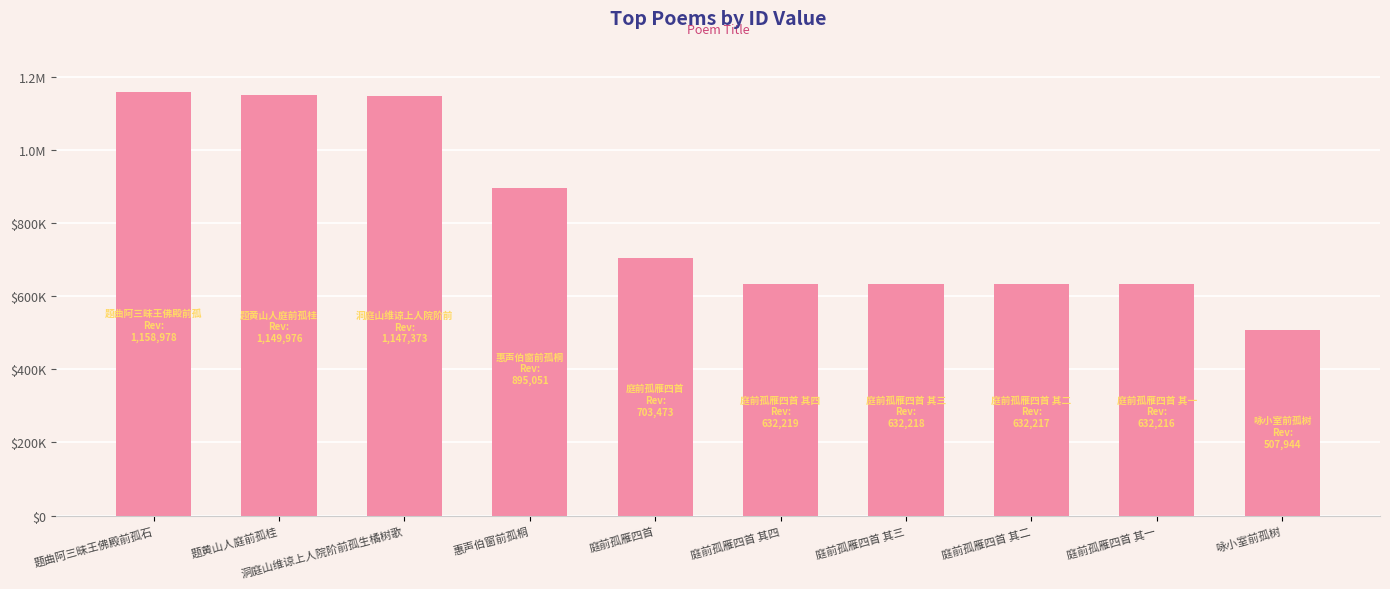

Are the bars horizontal?

No